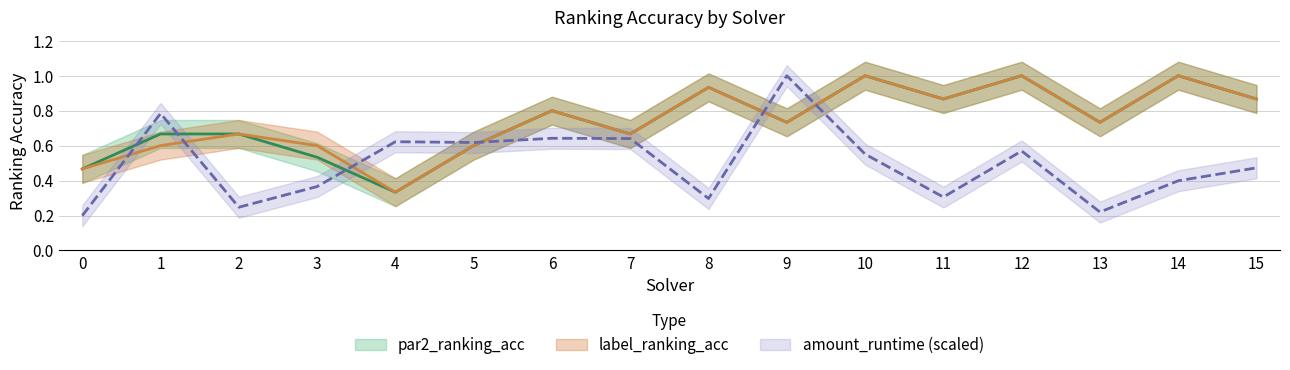

True or false: par2_ranking_acc and label_ranking_acc cross at least once.

False